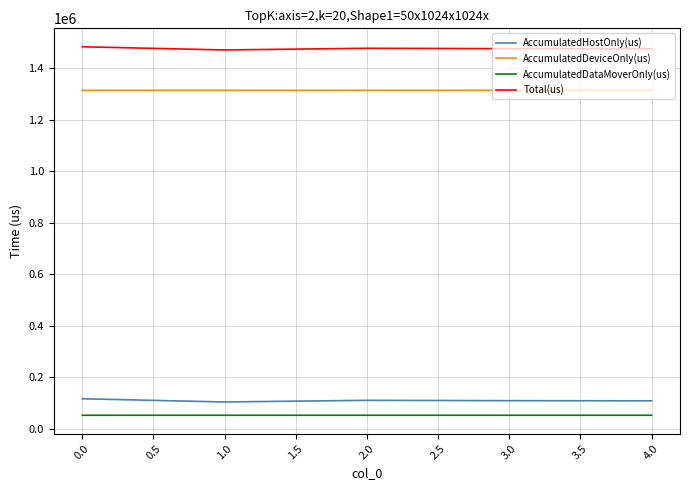

What is the total value across all series at 1.0?

2941308.0